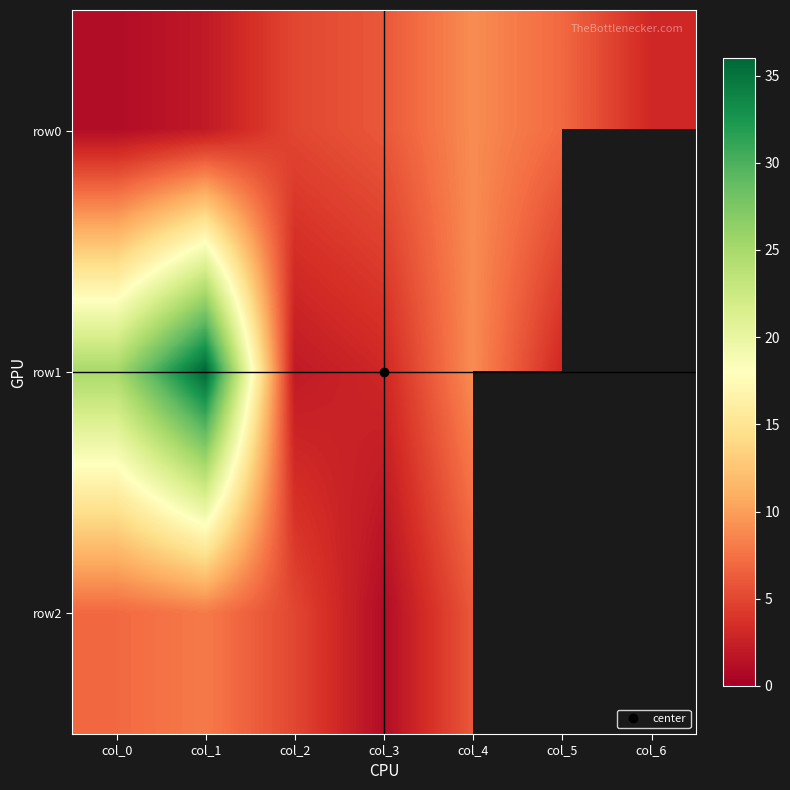

At which label does row0 first exceed 5?

col_3